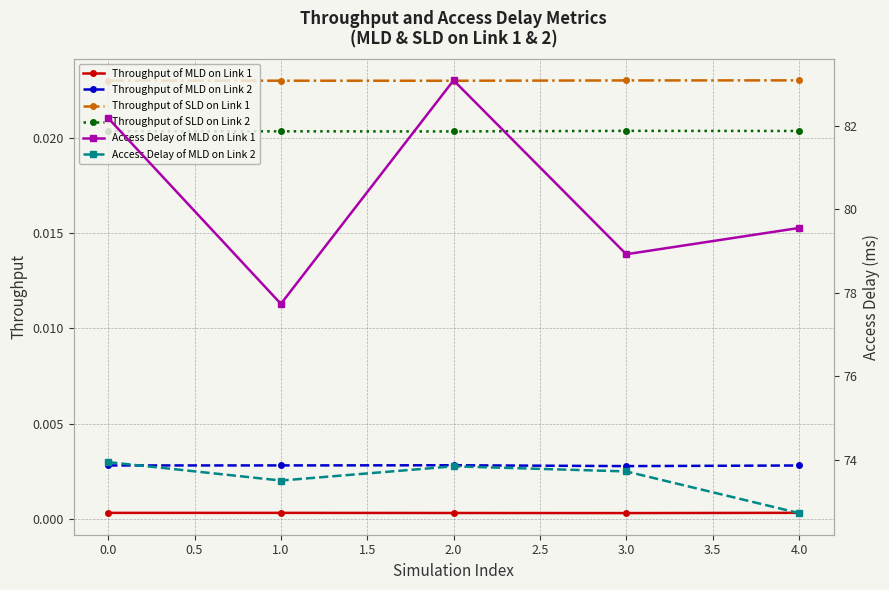

How many Throughput of MLD on Link 1 values are between 0 and 1?

5